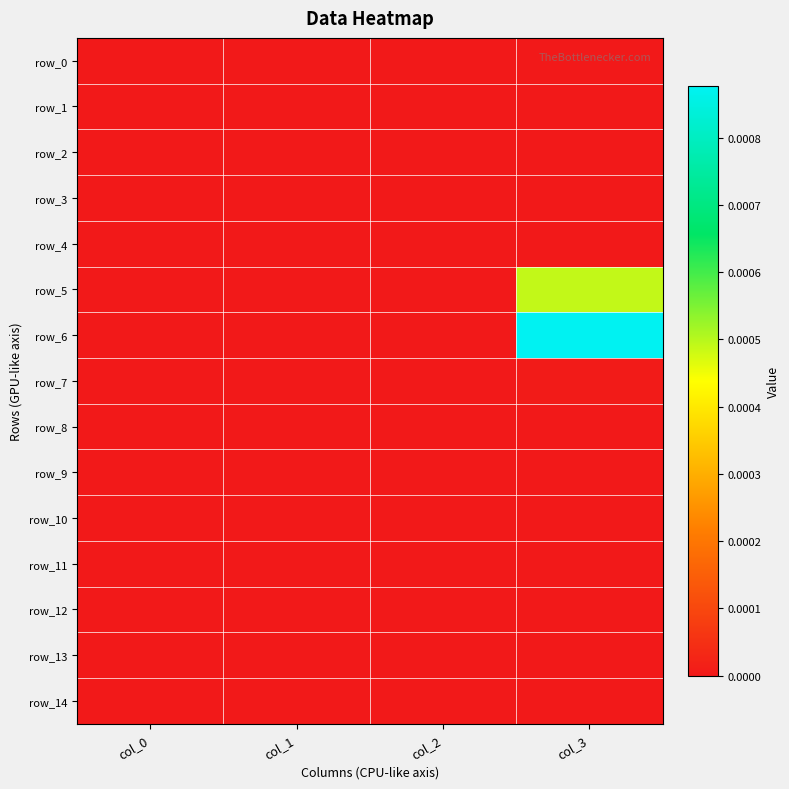

Where is row_8 nearest to the value 0?

col_0